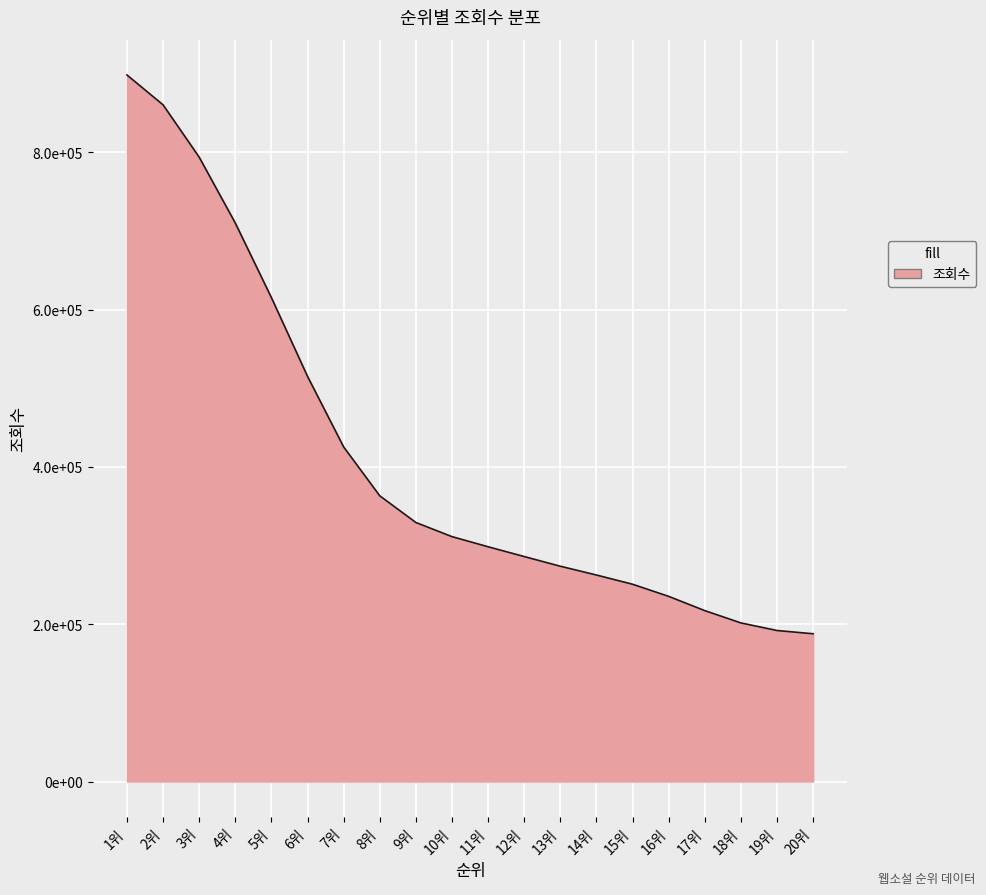

Is this an area chart (filled region under the line)?

Yes